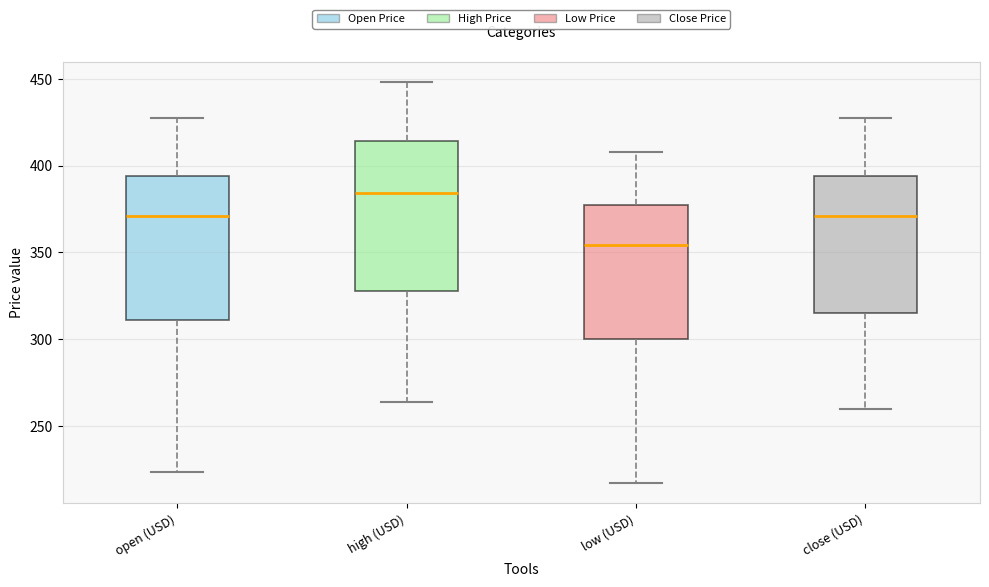

Which box has the highest median line?

high (USD)